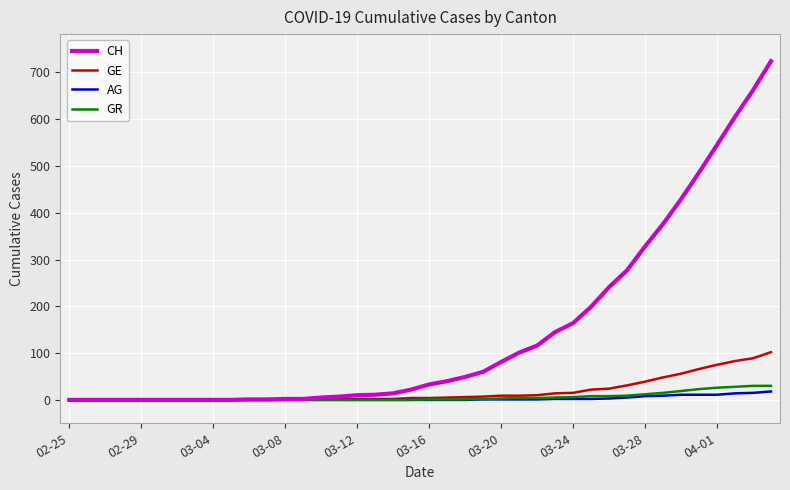

What is the difference between the maximum and minimum values in the GE series?

102